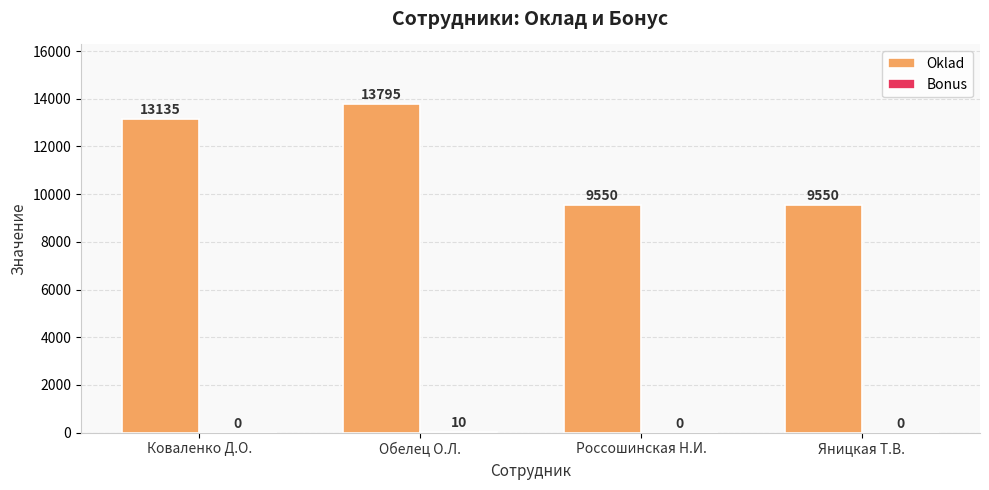

What is the maximum value for Oklad?

13795